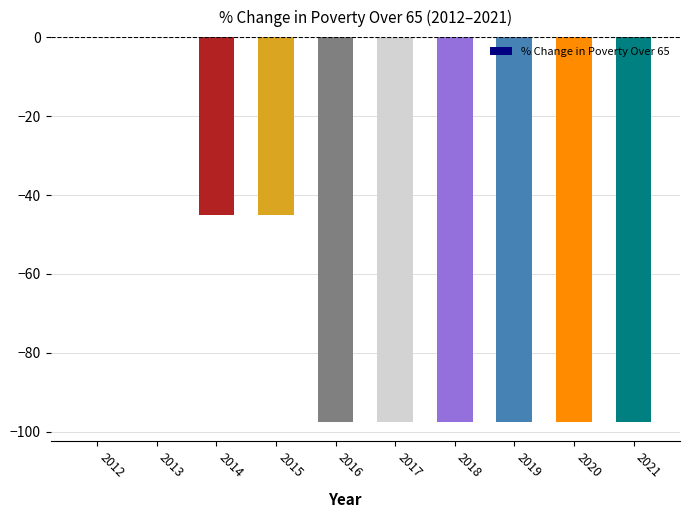

How many values exceed -97?

4